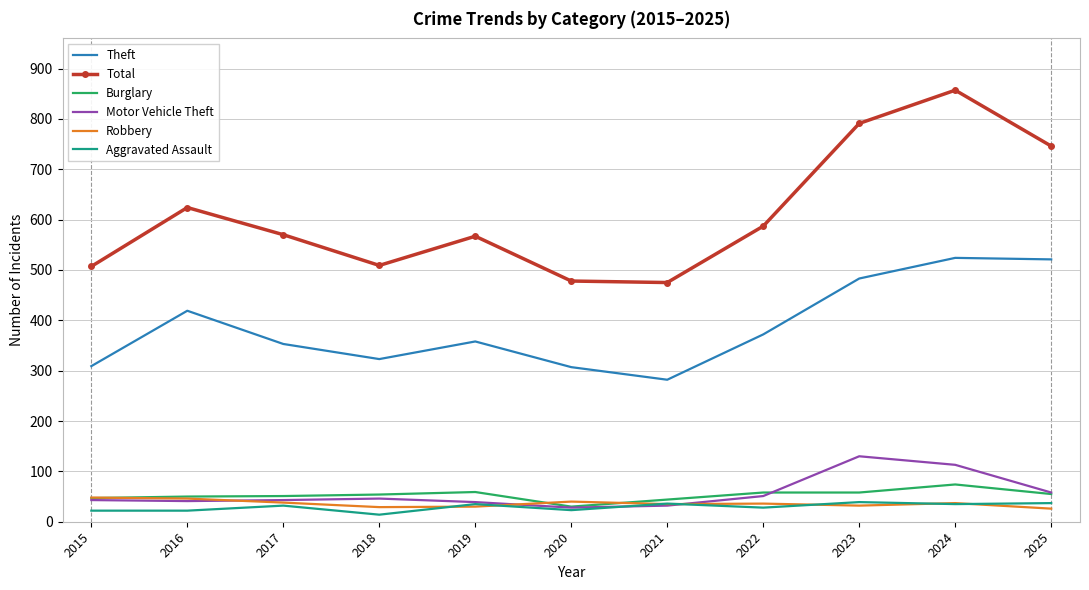

Which series has the largest range (max minus min)?

Total